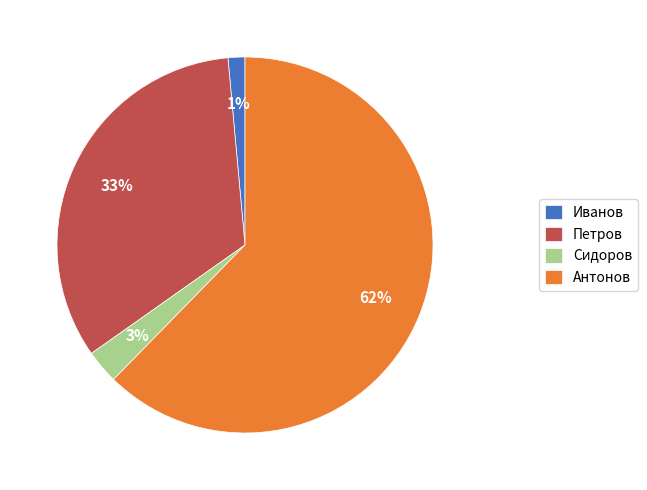

Is Сидоров the majority of the pie?

No